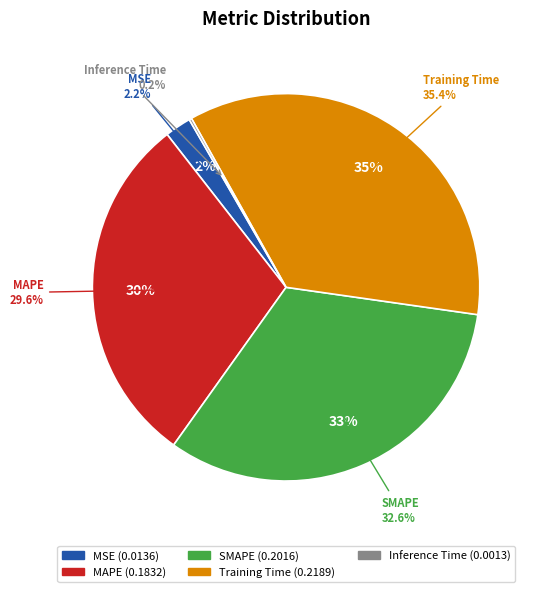

What is the change in value from MAPE to Inference Time?

-0.2